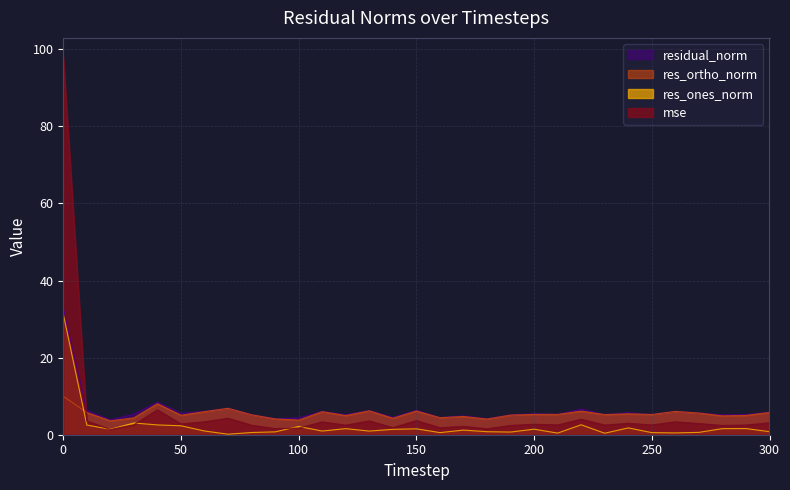

Between which two adjacent categories do res_ortho_norm and res_ones_norm first intersect?

0 and 10